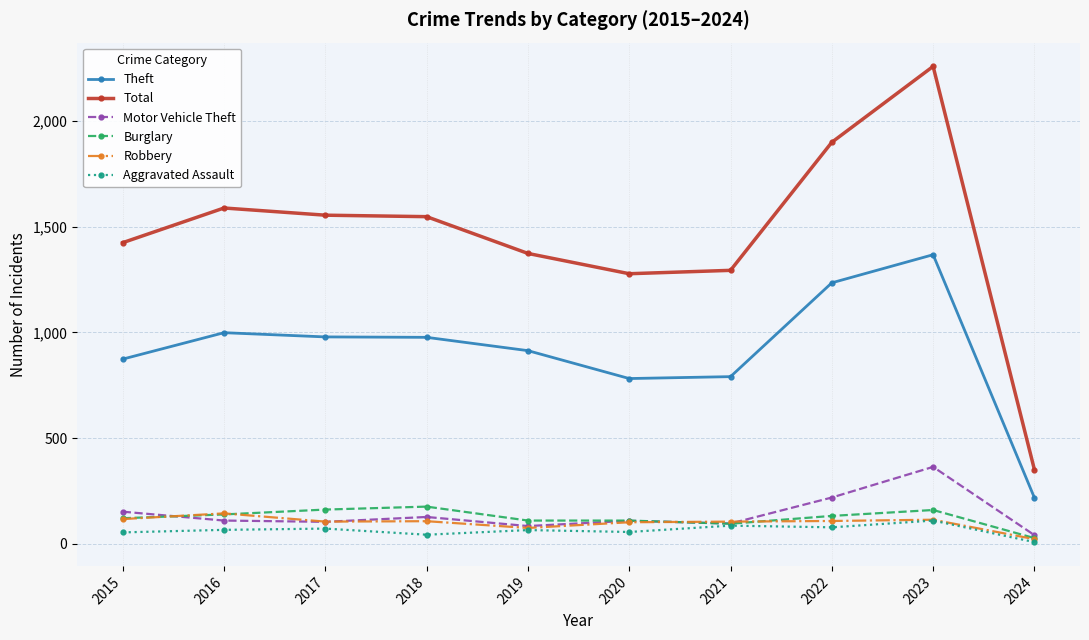

What is the value of the Theft point at the 3rd from the left?

979